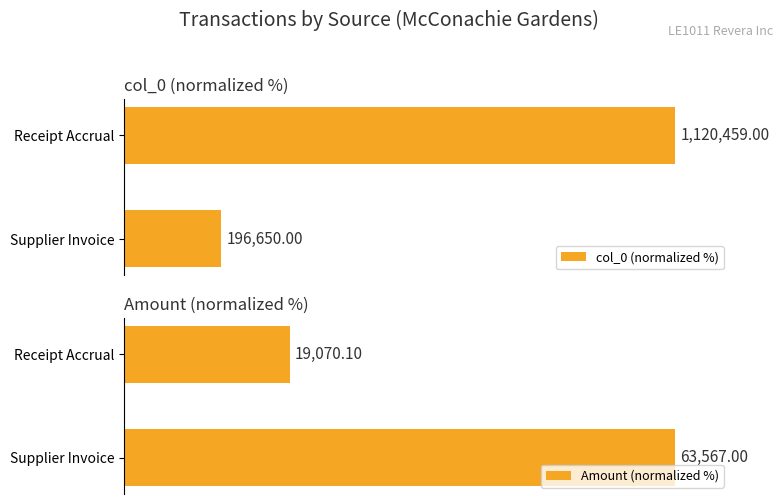

Between Receipt Accrual and Supplier Invoice, which is larger?

Receipt Accrual